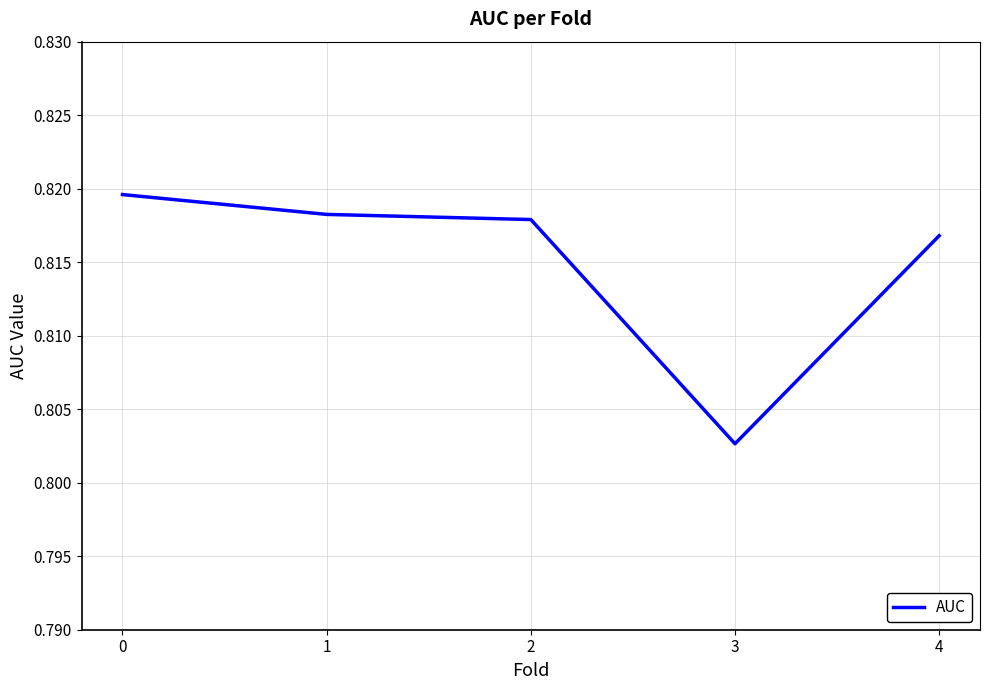

Is it true that the value at 4 is 1.4?

False